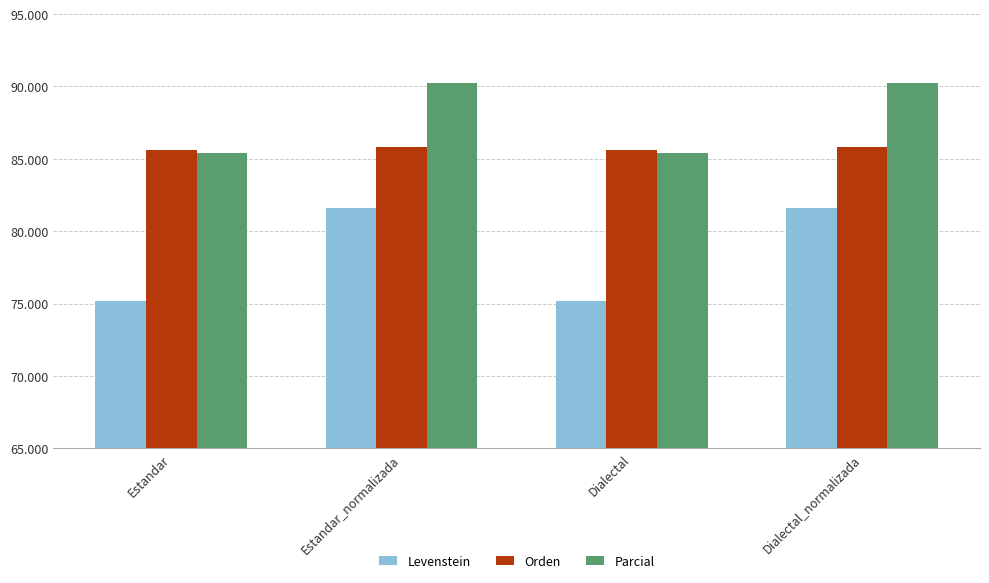

What is the spread (max minus min) of values at Estandar?

10.4